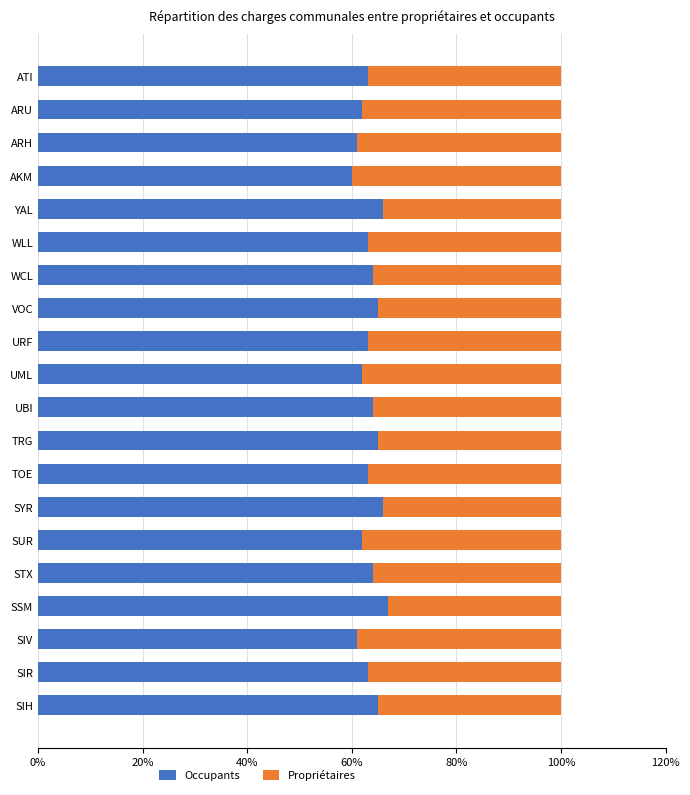

What is the difference between the maximum and second lowest values in the Occupants series?

6